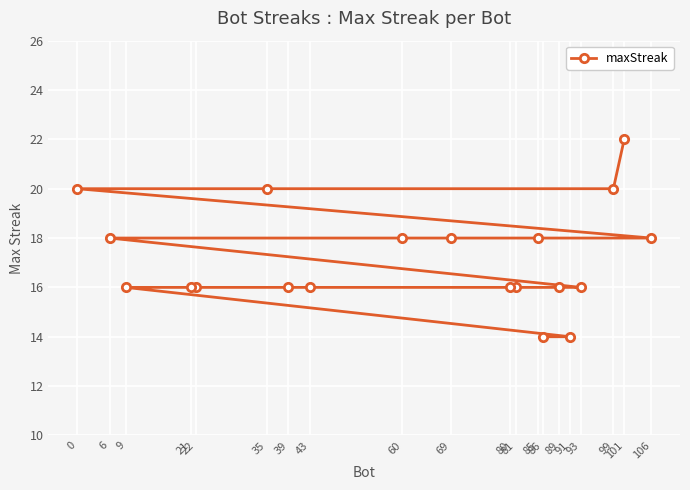

Between 35 and 6, which is larger?

35